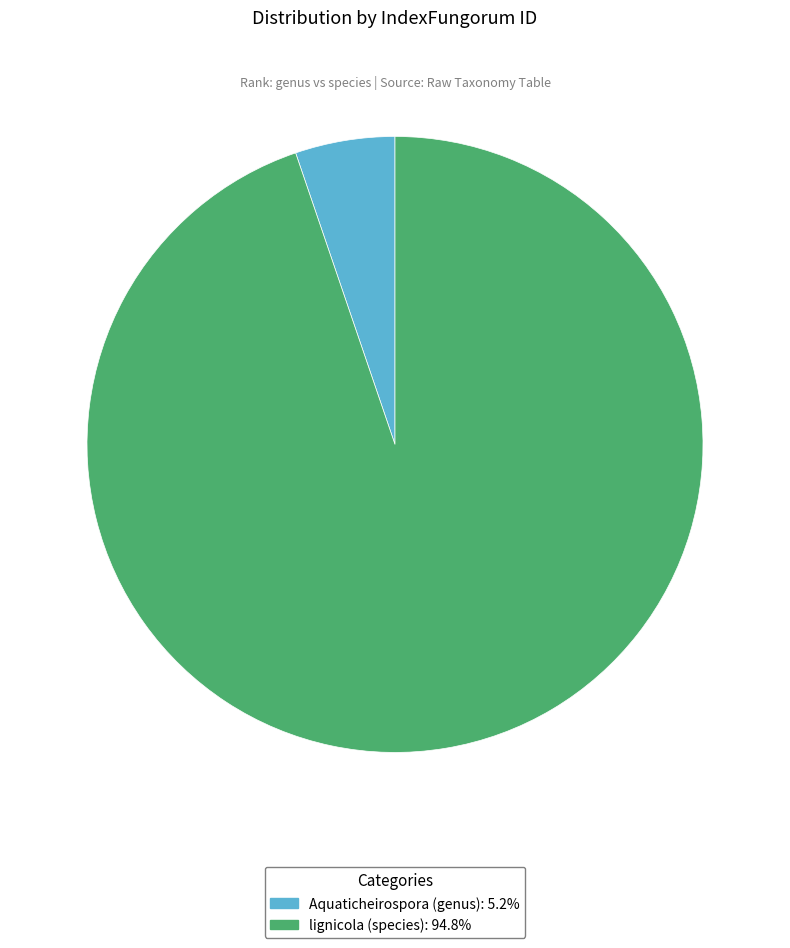

Is there a majority slice in this chart?

Yes